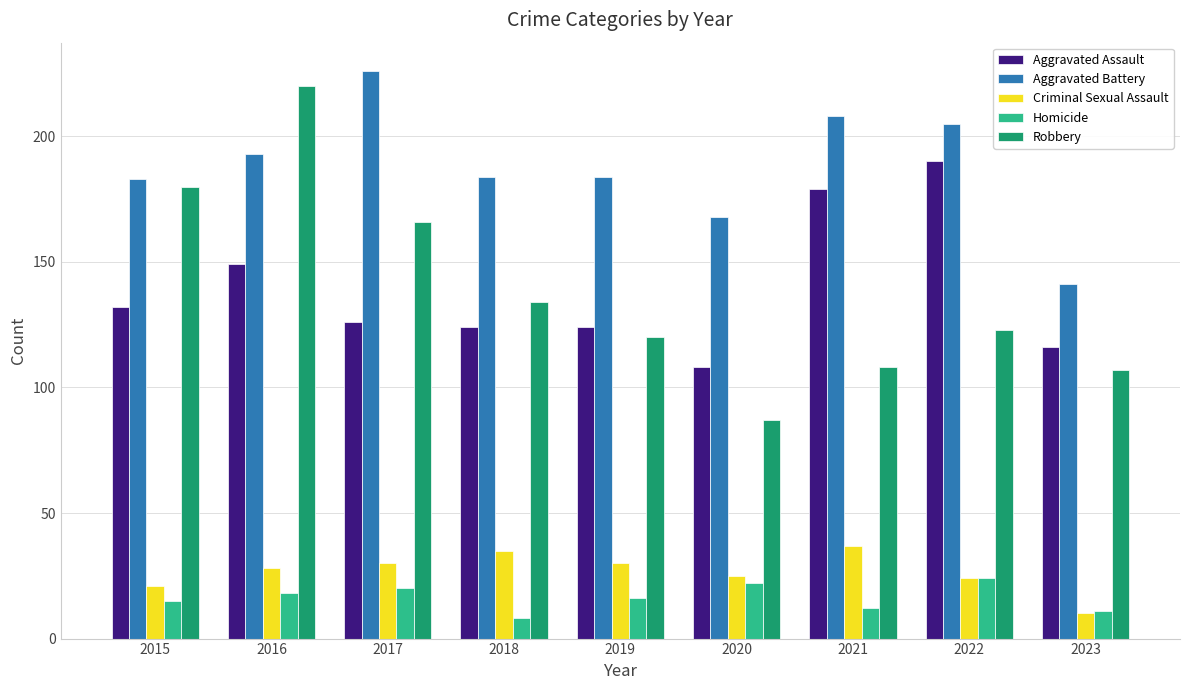

What is the value of the Aggravated Assault bar at the 9th from the left?

116